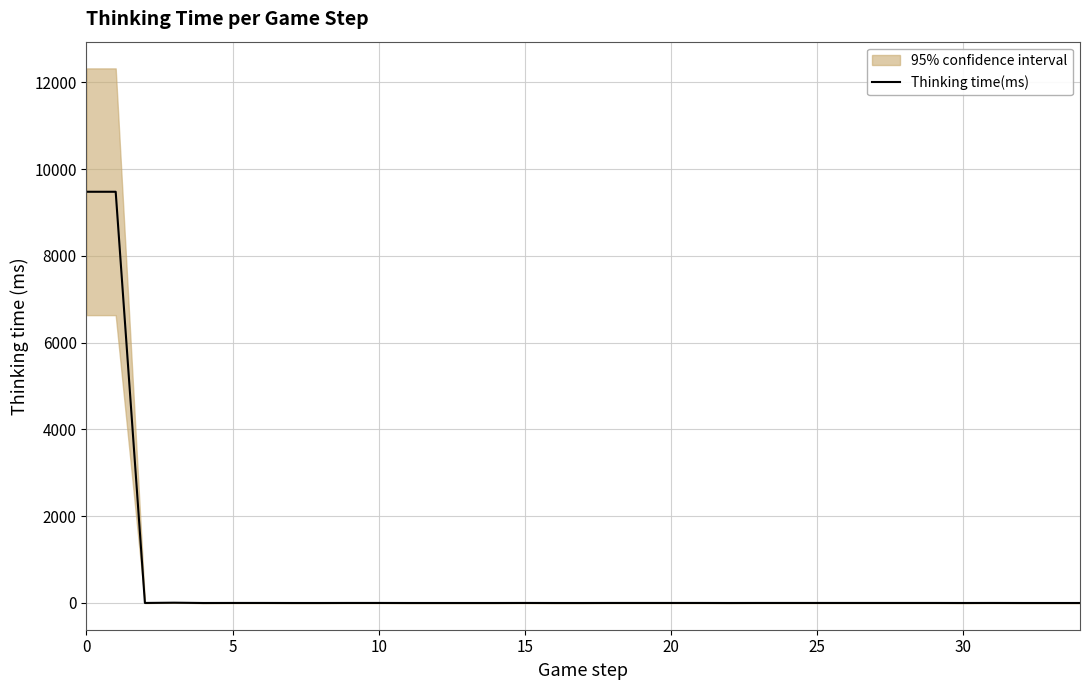

What is the value of the 25th point from the left?

1